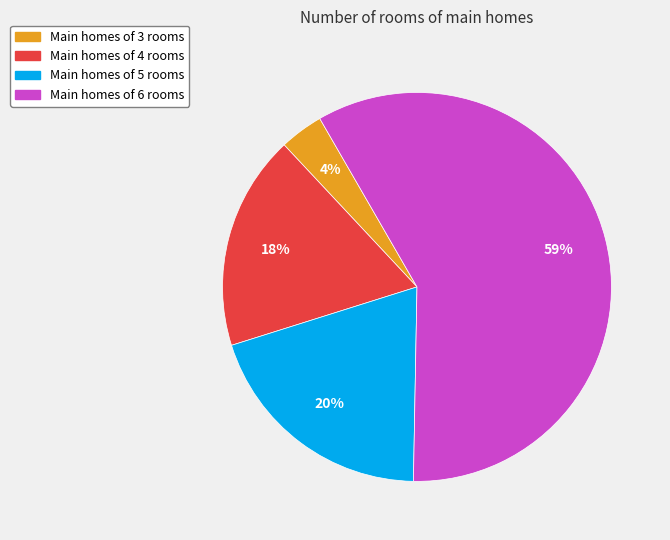

Do Main homes of 6 rooms and Main homes of 4 rooms together represent more than half of the pie?

Yes